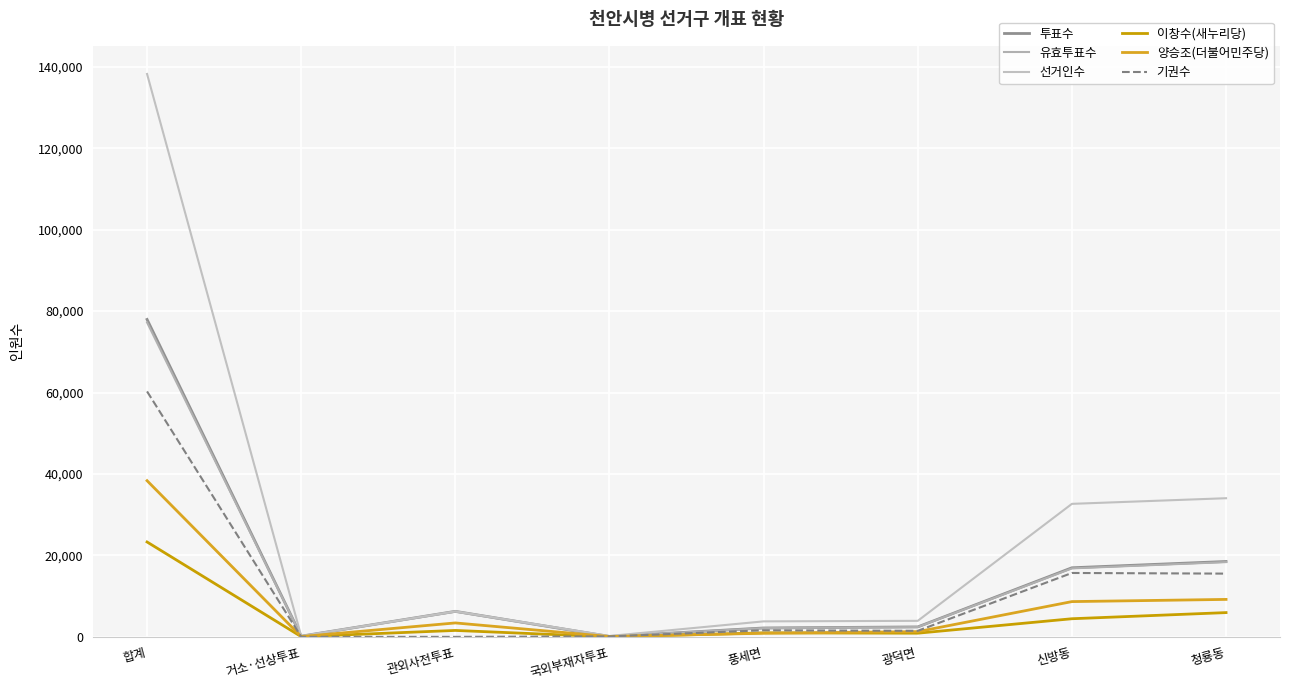

Where is the first local minimum for 투표수?

거소·선상투표